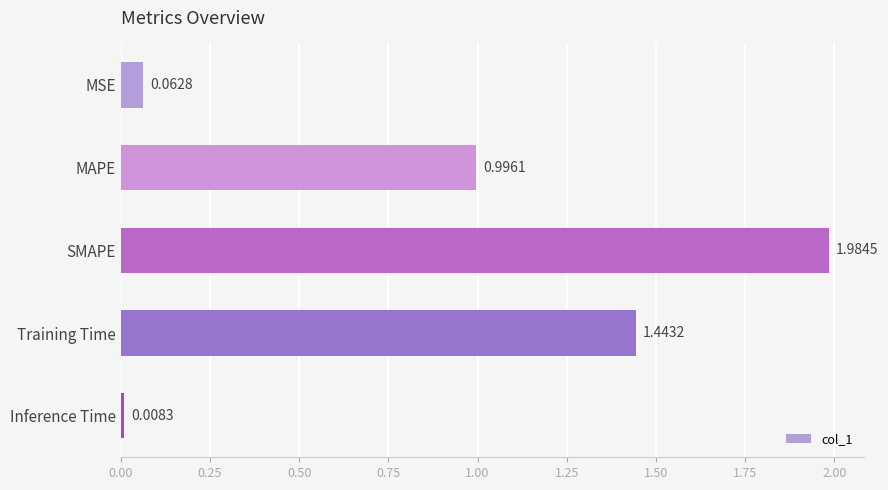

Rank the categories by value from highest to lowest.

SMAPE, Training Time, MAPE, MSE, Inference Time